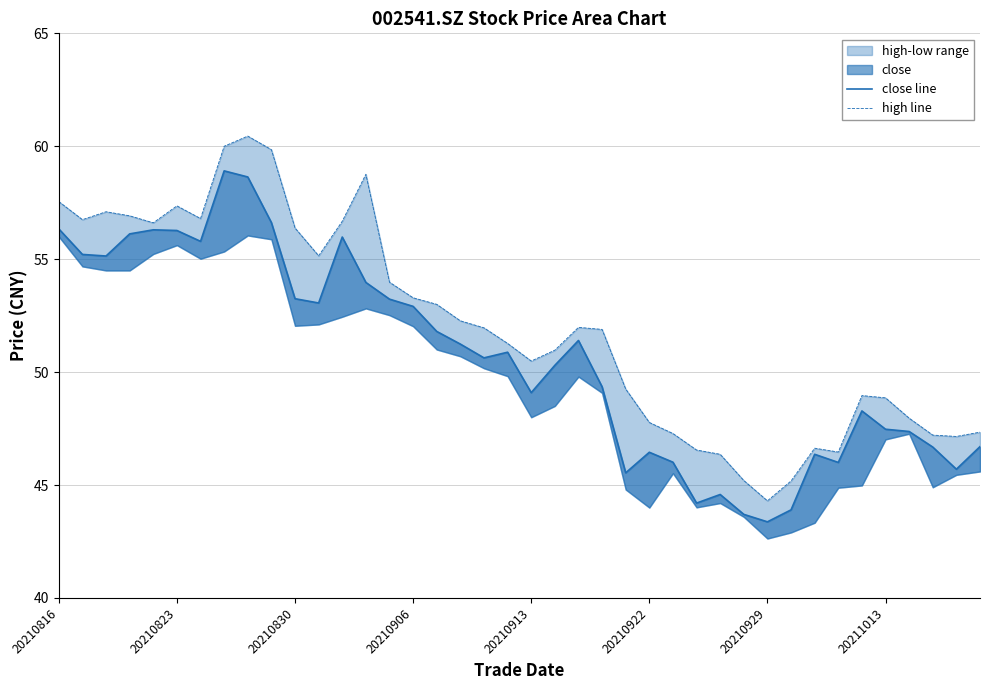

How many lines are shown in the chart?

2